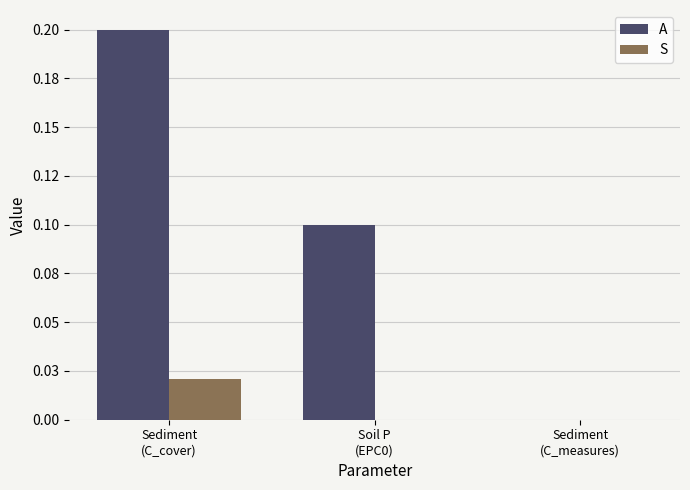

Are the bars horizontal?

No